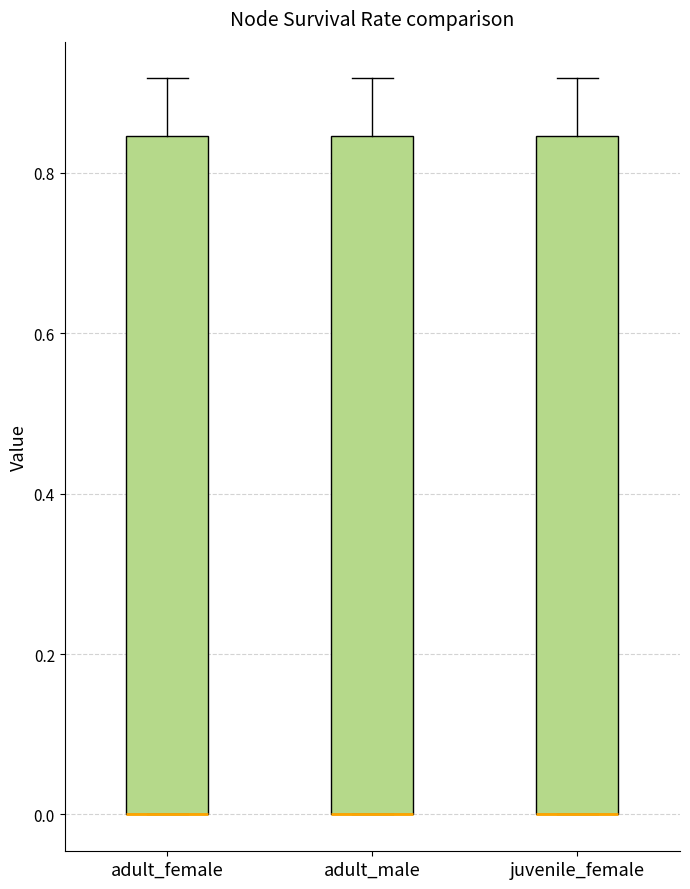

Reading left to right, transcribe this box plot: for each box, give where its median line is, the range the box spans, and where its two whiskers end, as read against the y-axis. The values are not printed on the chart, so give them approximately, as read against the axis.

adult_female: median 0.00 (drawn on the box's lower edge), box 0.00 to 0.84, whiskers 0.00 to 0.92
adult_male: median 0.00 (drawn on the box's lower edge), box 0.00 to 0.84, whiskers 0.00 to 0.92
juvenile_female: median 0.00 (drawn on the box's lower edge), box 0.00 to 0.84, whiskers 0.00 to 0.92